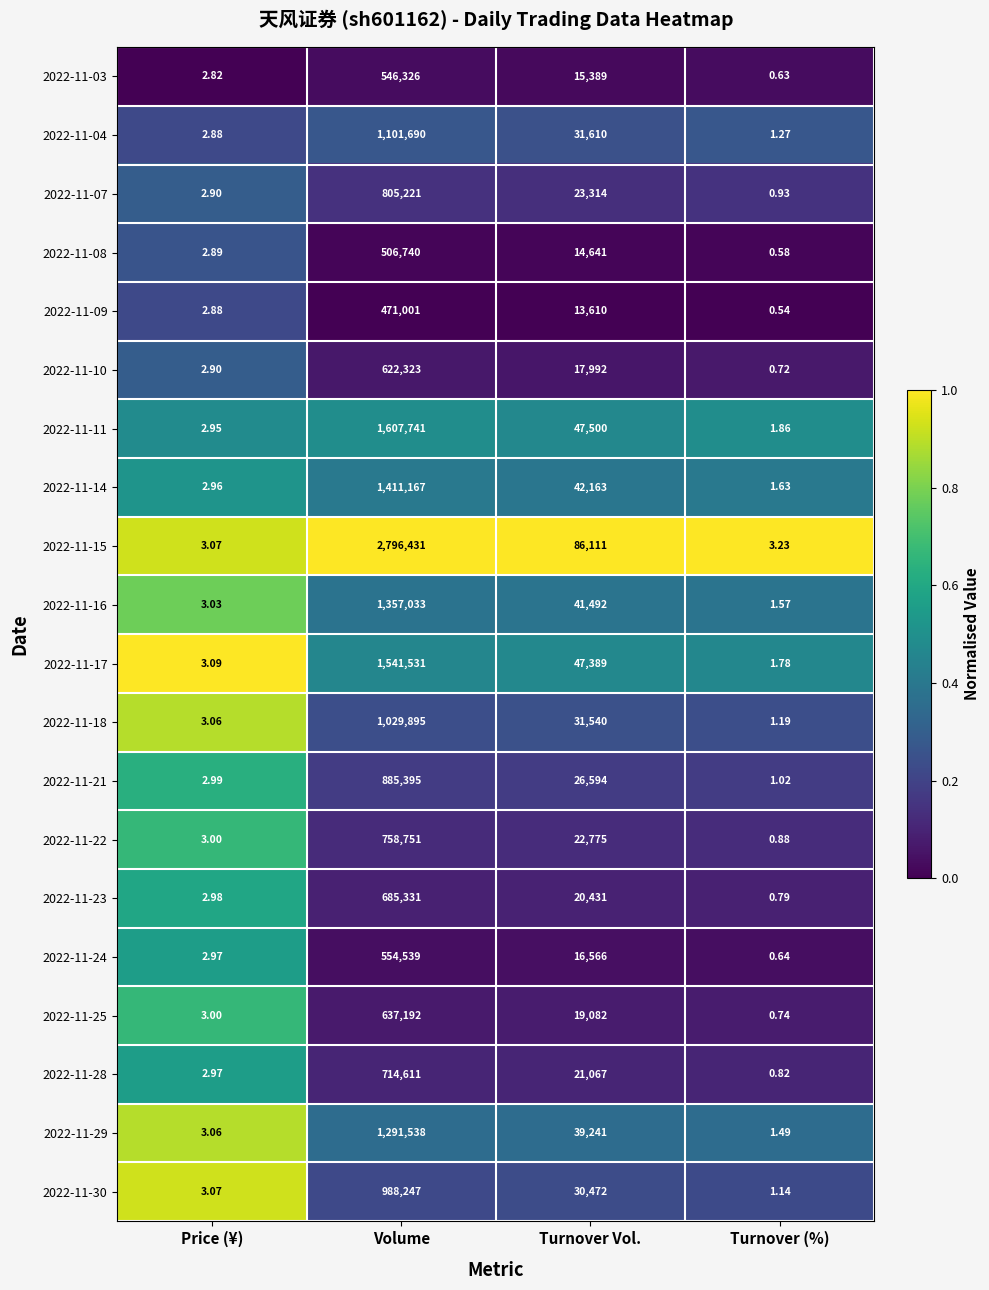

At which label does 2022-11-07 first exceed 23314?

Volume